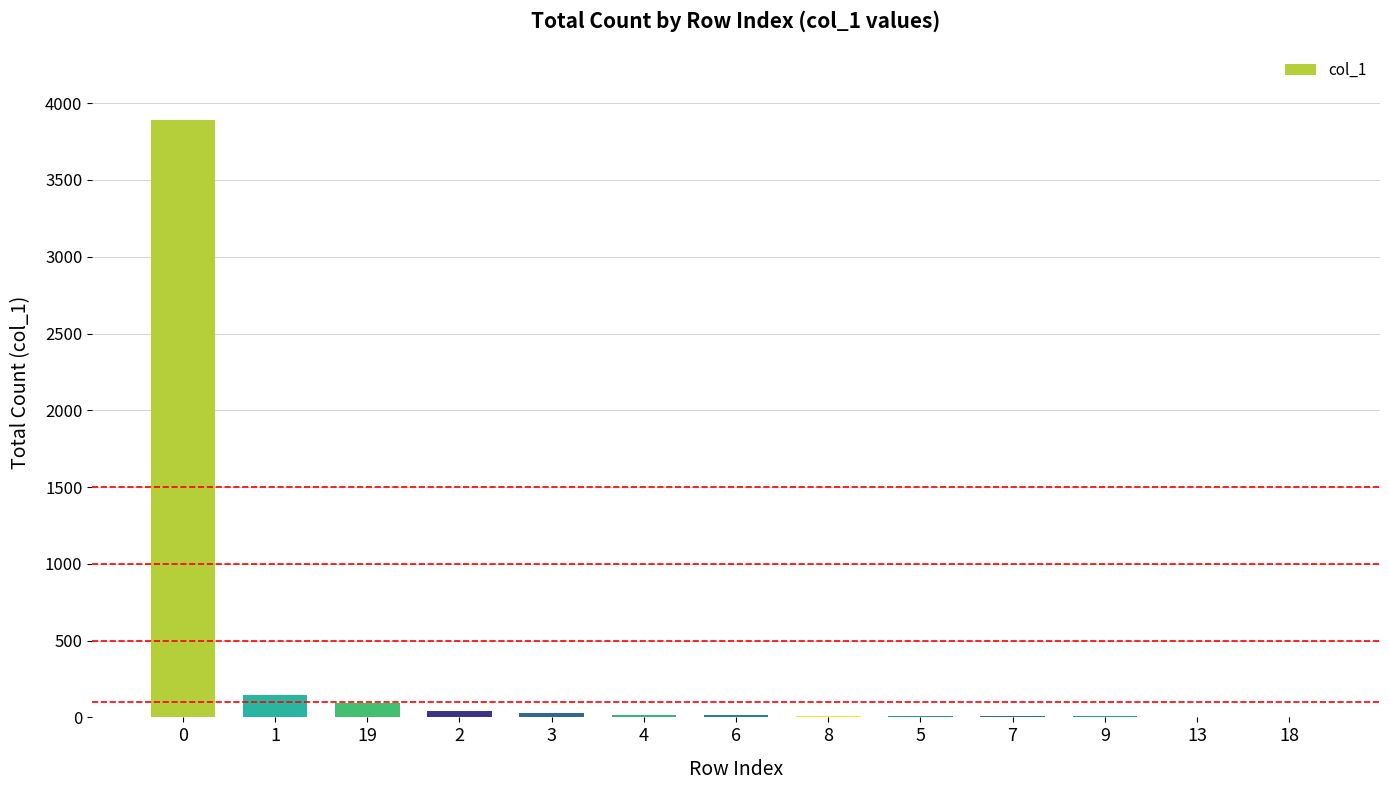

What is the maximum value shown in the chart?

3891